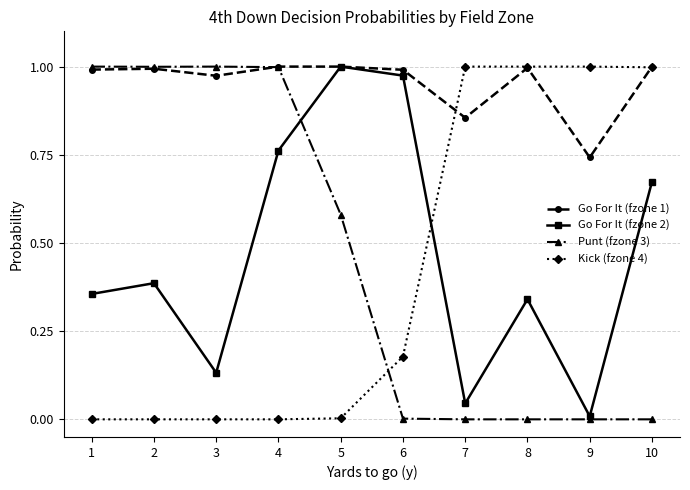

Is it true that Go For It (fzone 1) equals 1.0 at 1?

True